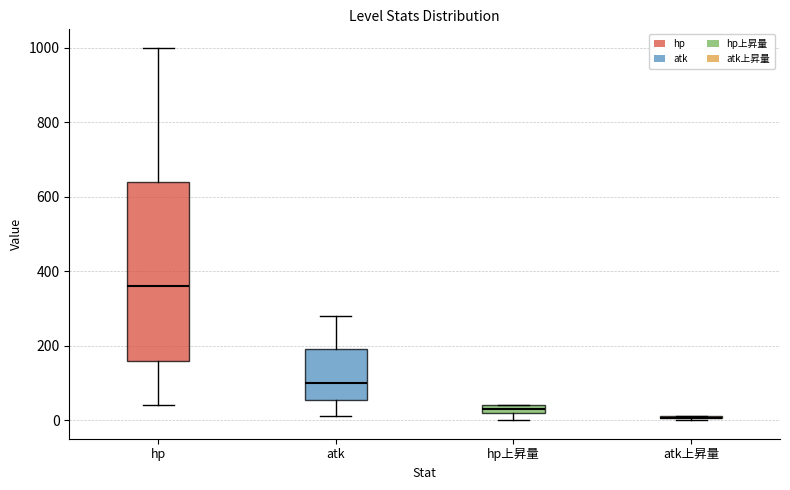

Which box is the tallest, from its lower edge to its upper edge?

hp